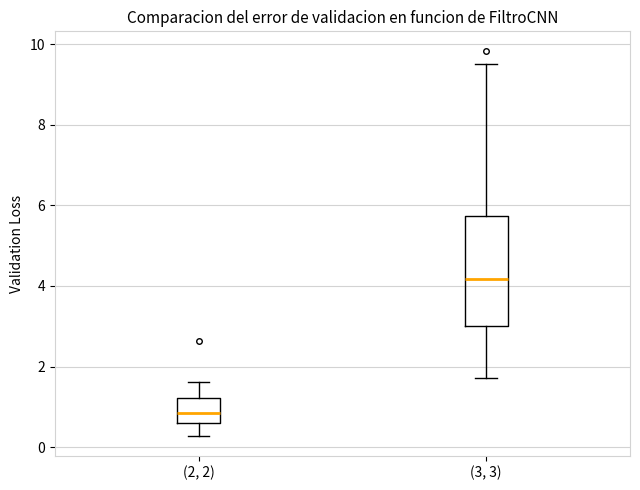

Where is the lower edge of the box for (3, 3) on the y-axis? The values are not printed on the chart, so give them approximately, as read against the axis.

3.0